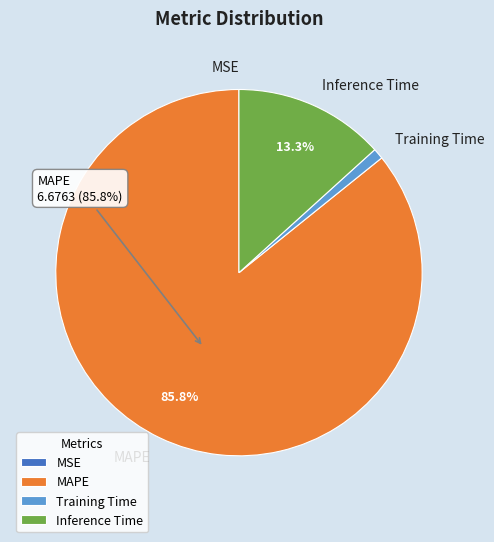

Which slice represents more than half of the pie?

MAPE